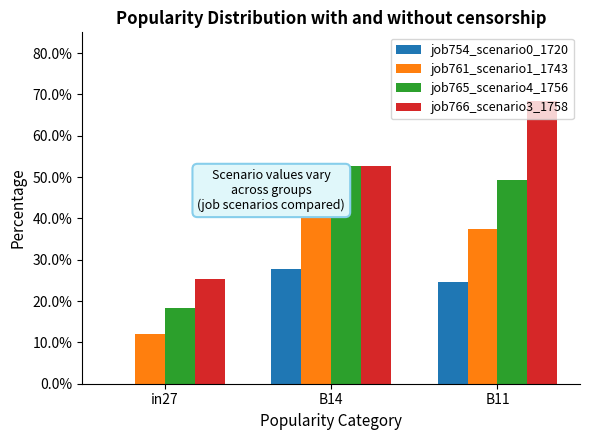

Between in27 and B11, which series saw the biggest shift?

job766_scenario3_1758